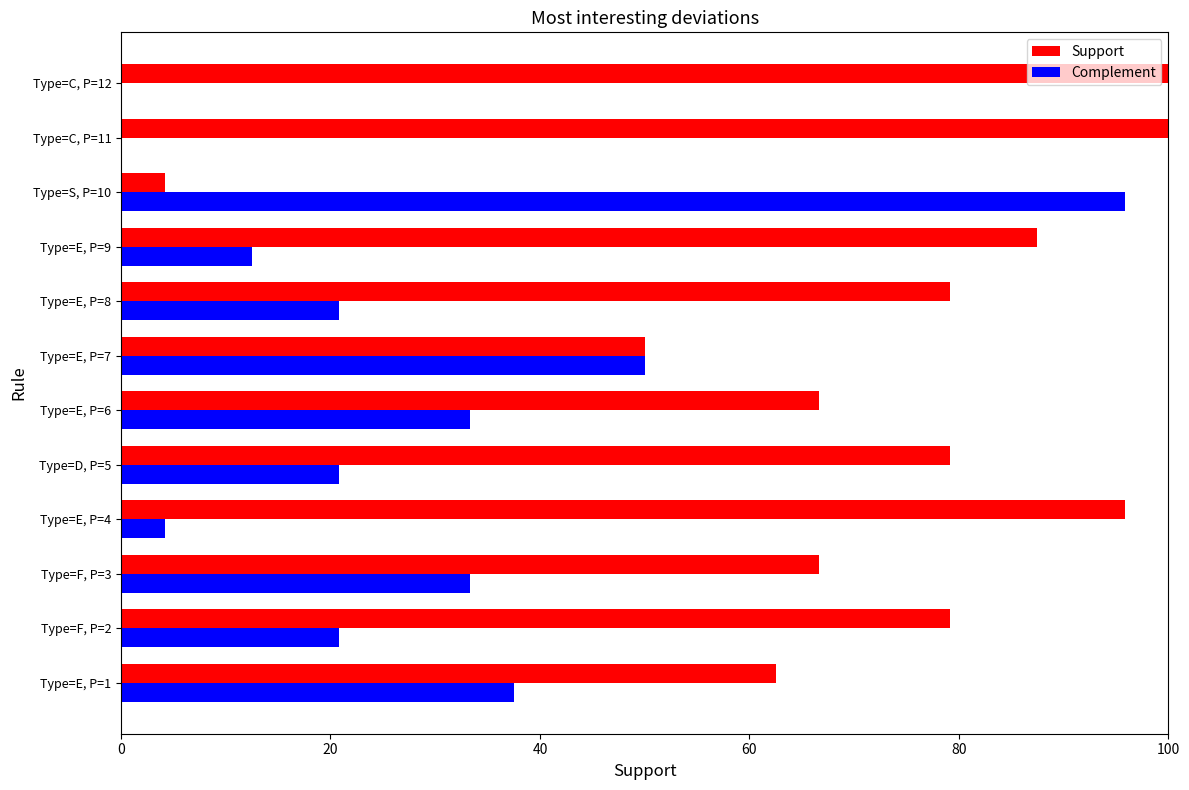

Which series has the largest total across all categories?

Support